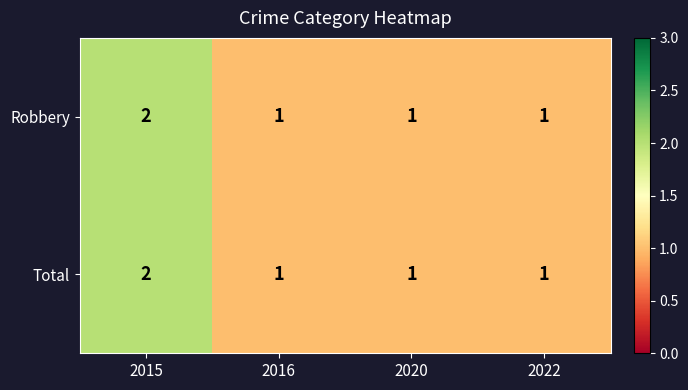

Reading right to left, extract all data points from this chart.

Robbery: 1	1	1	2
Total: 1	1	1	2